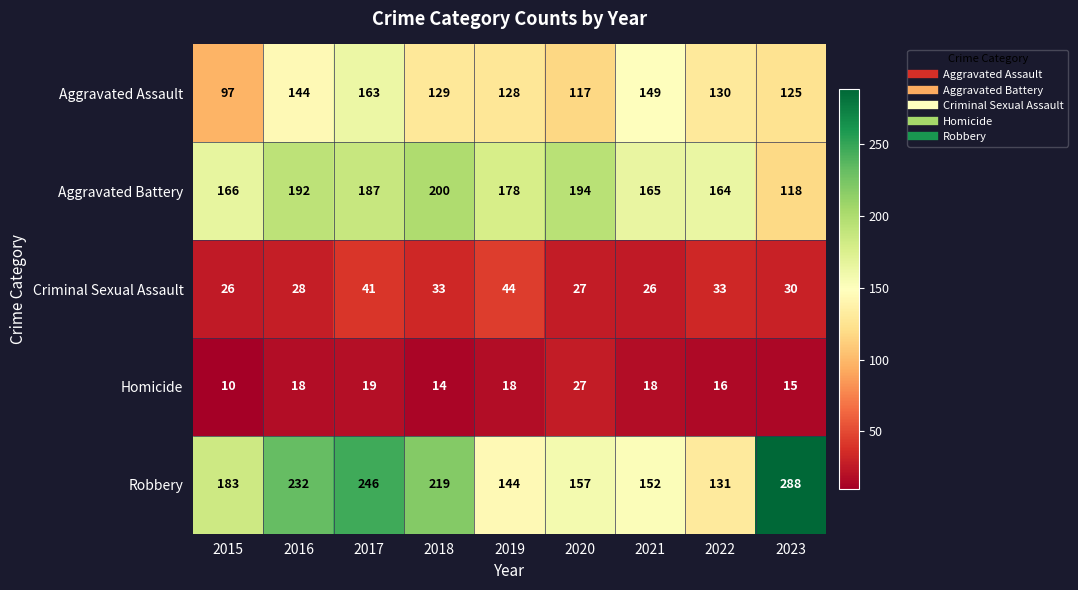

What is the average value of the Robbery series?

195